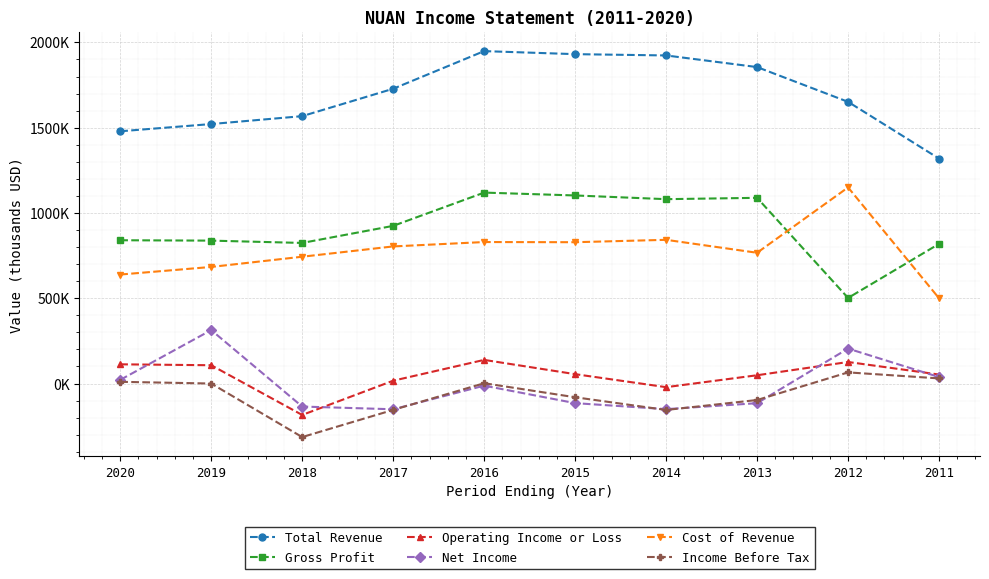

At how many categories does at least one series exceed 1188799?

10